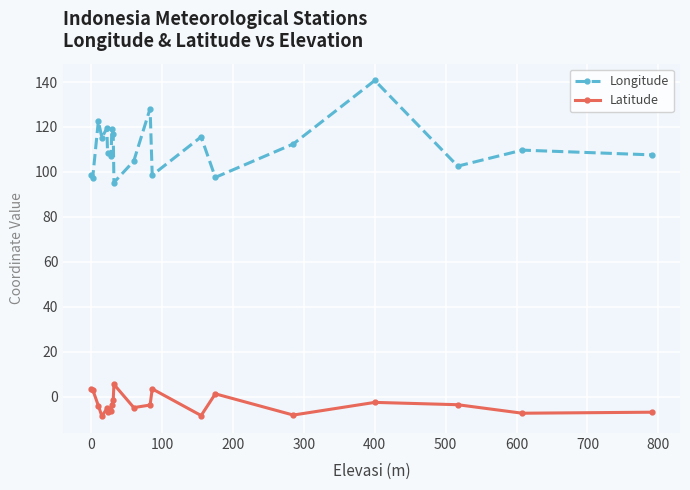

True or false: Longitude and Latitude cross at least once.

False